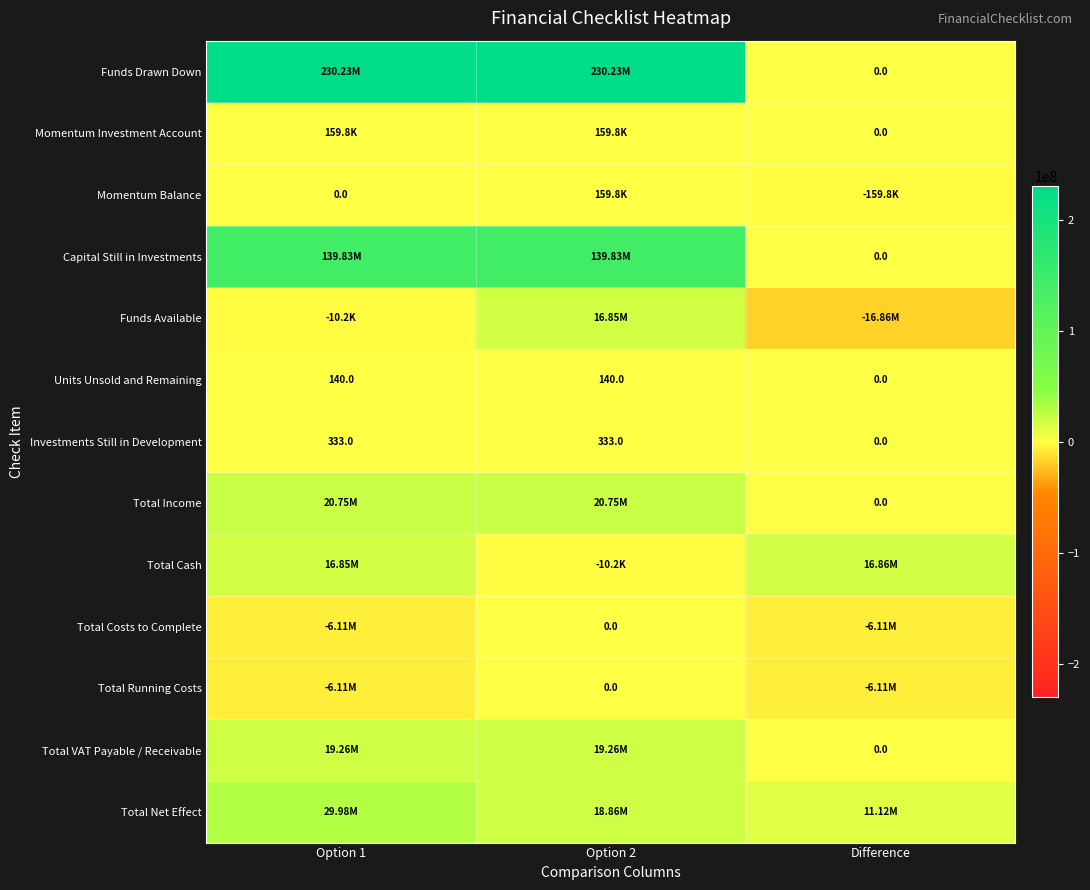

What is the minimum value for Total Costs to Complete?

-6105314.6